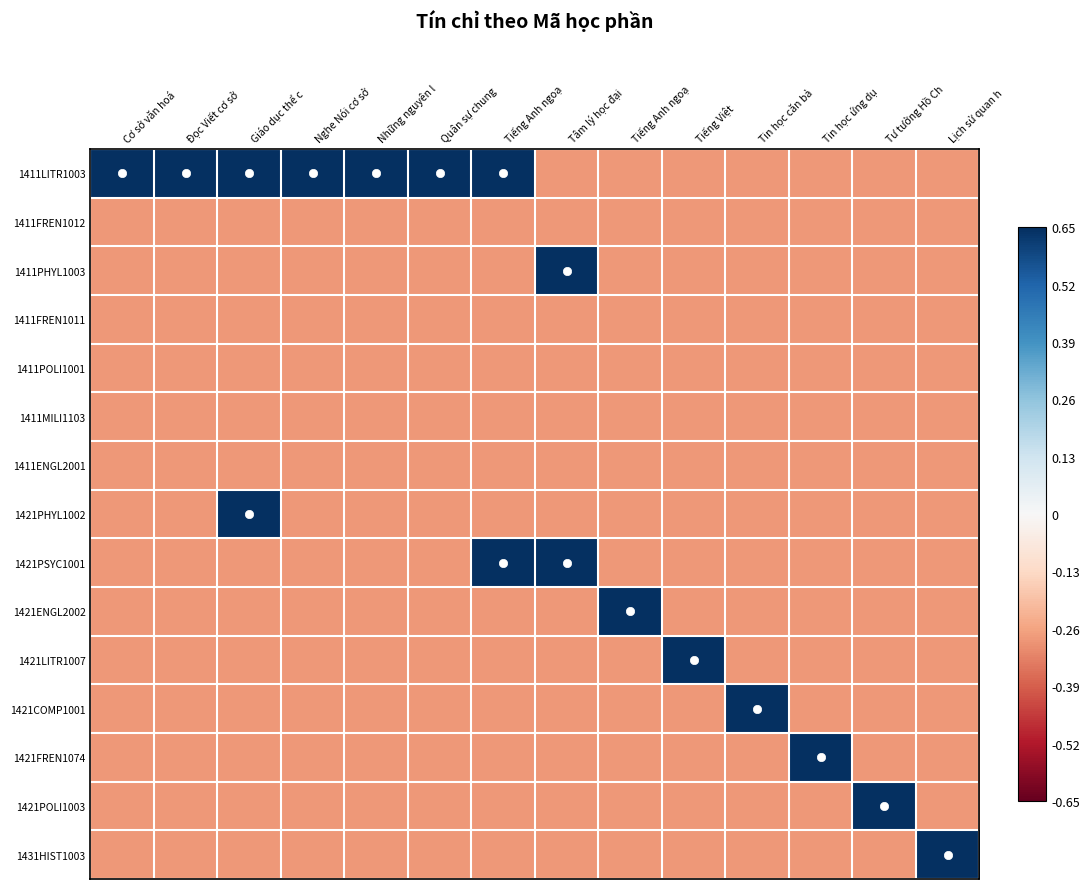

At how many categories does at least one series exceed 0?

14